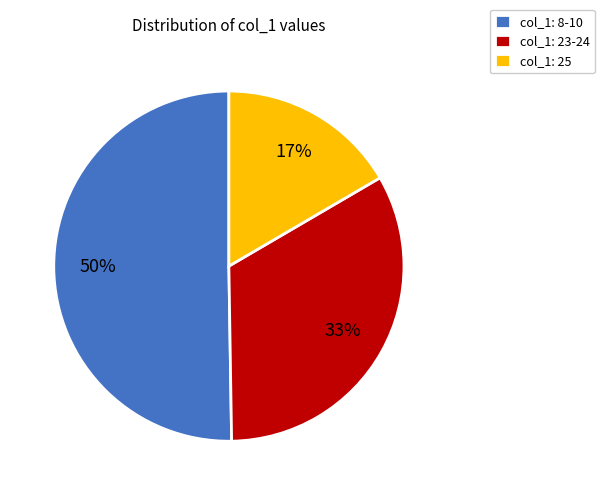

Which has a higher value, col_1: 8-10 or col_1: 23-24?

col_1: 8-10